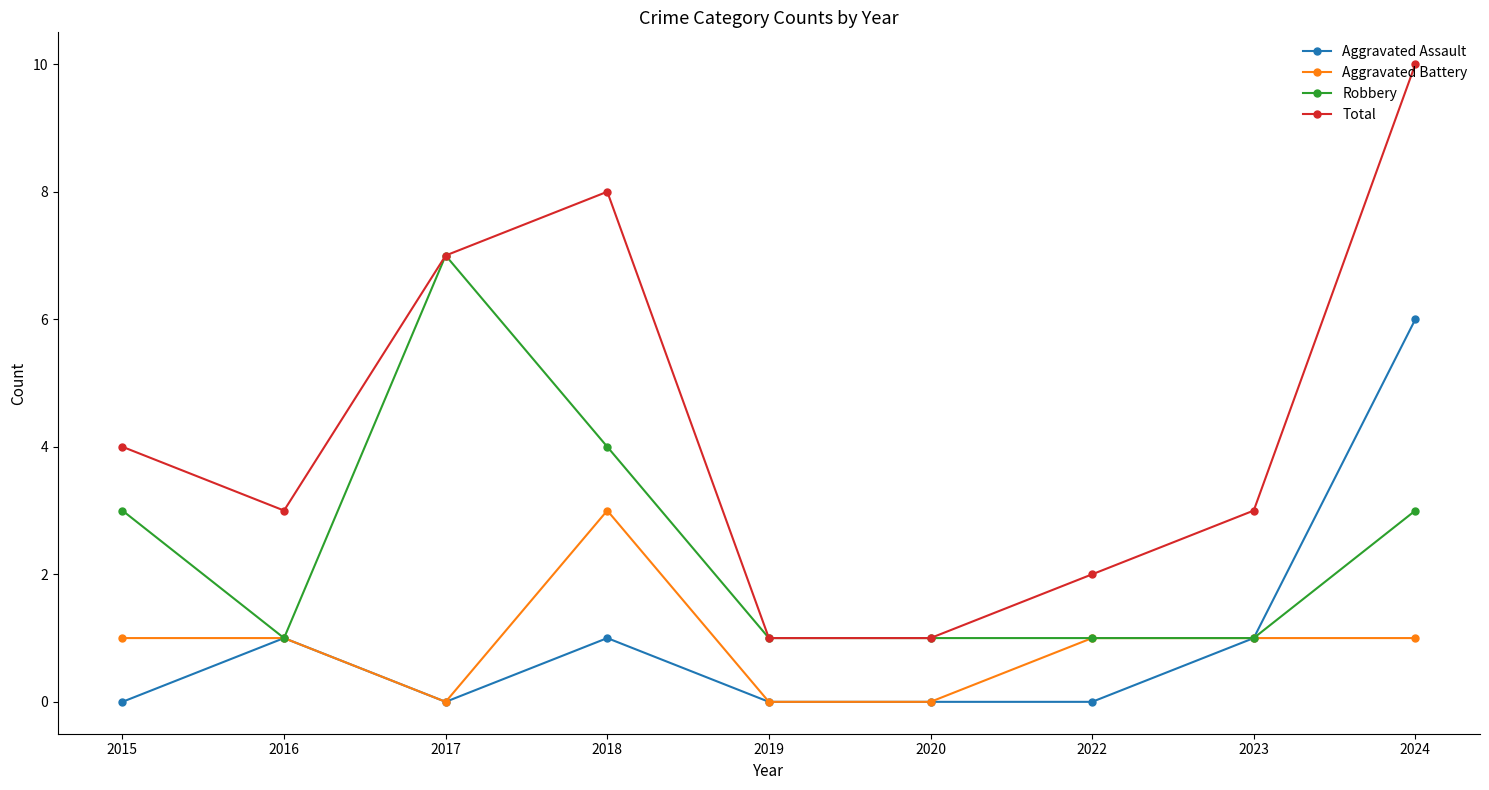

True or false: Aggravated Battery and Total intersect in this chart.

False